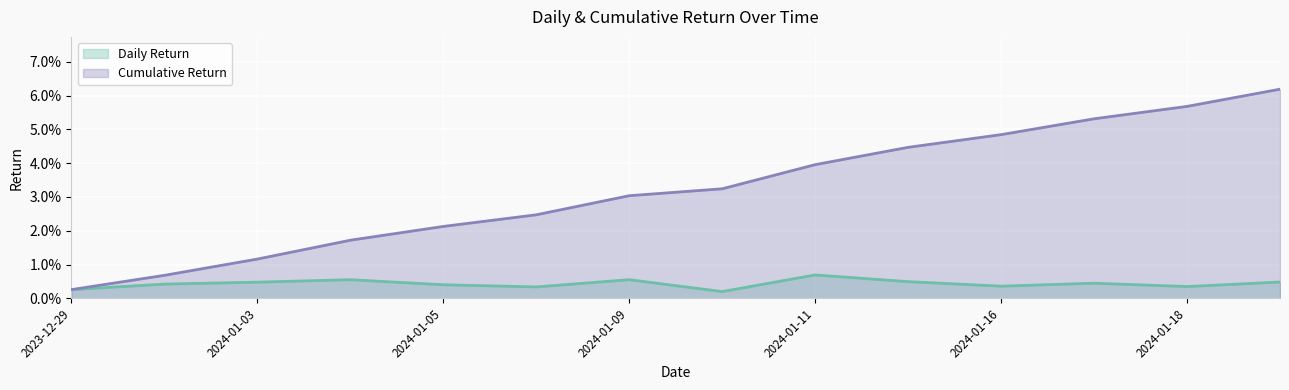

What are all the series names shown in the legend?

Daily Return, Cumulative Return